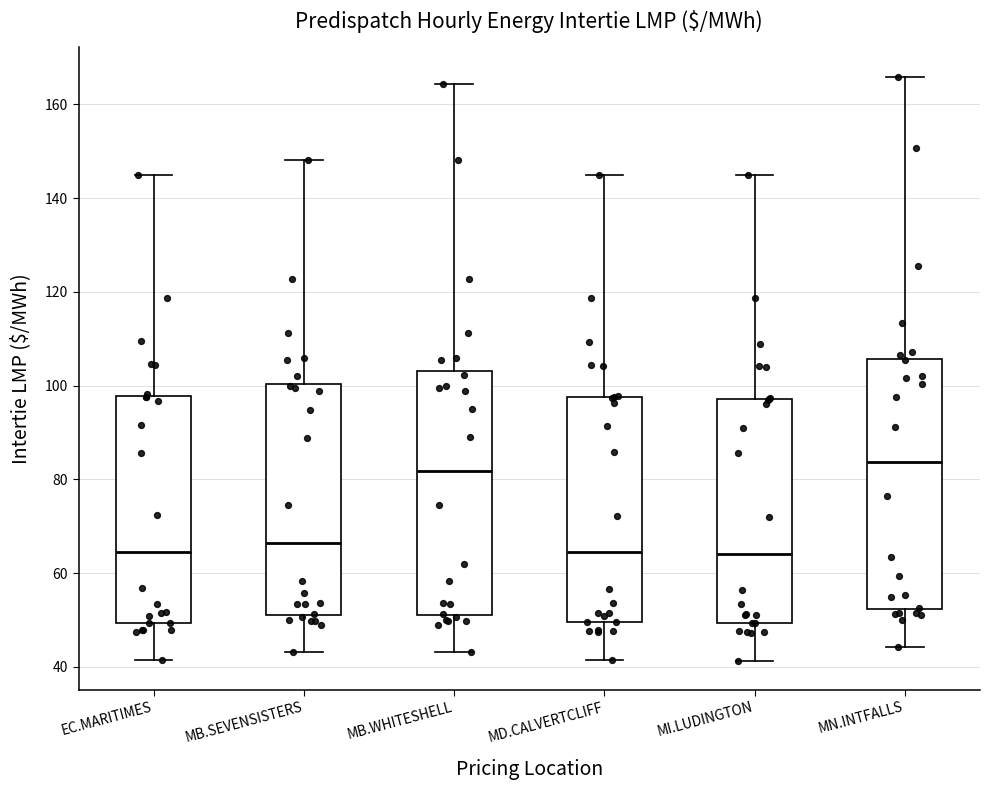

Where is the lower edge of the box for EC.MARITIMES on the y-axis? The values are not printed on the chart, so give them approximately, as read against the axis.

50